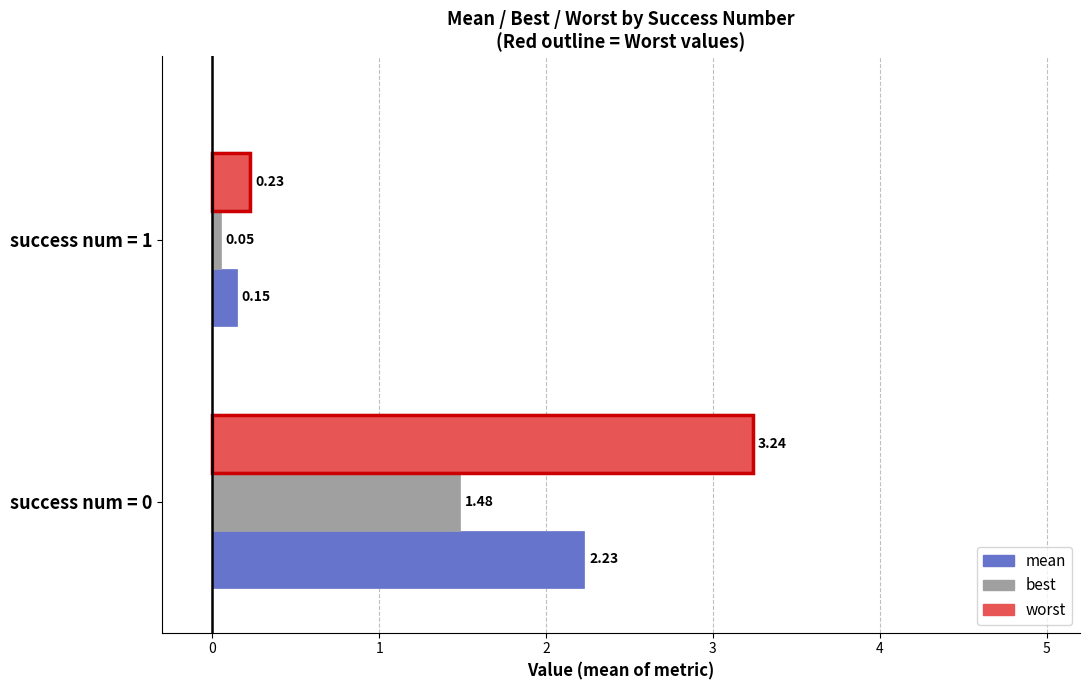

Which series has the widest spread of values?

worst